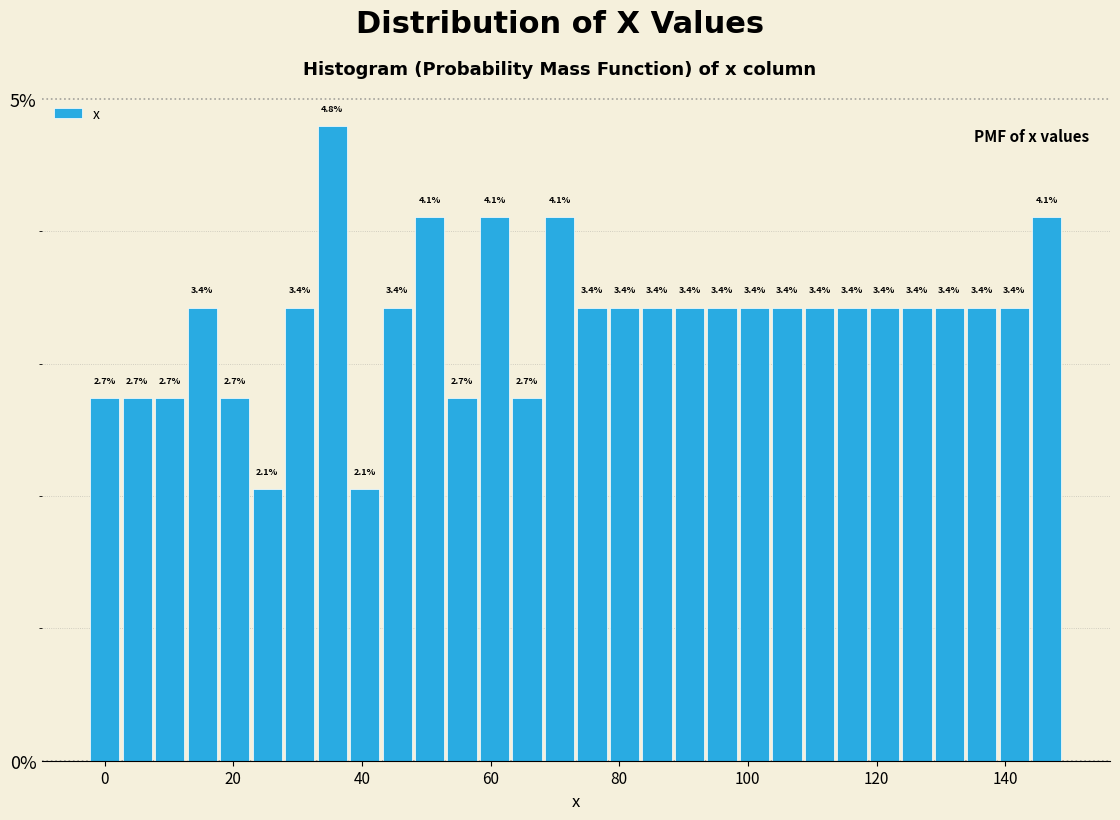

Read against the x-axis, roughly where is the centre of the tallest bar?

36